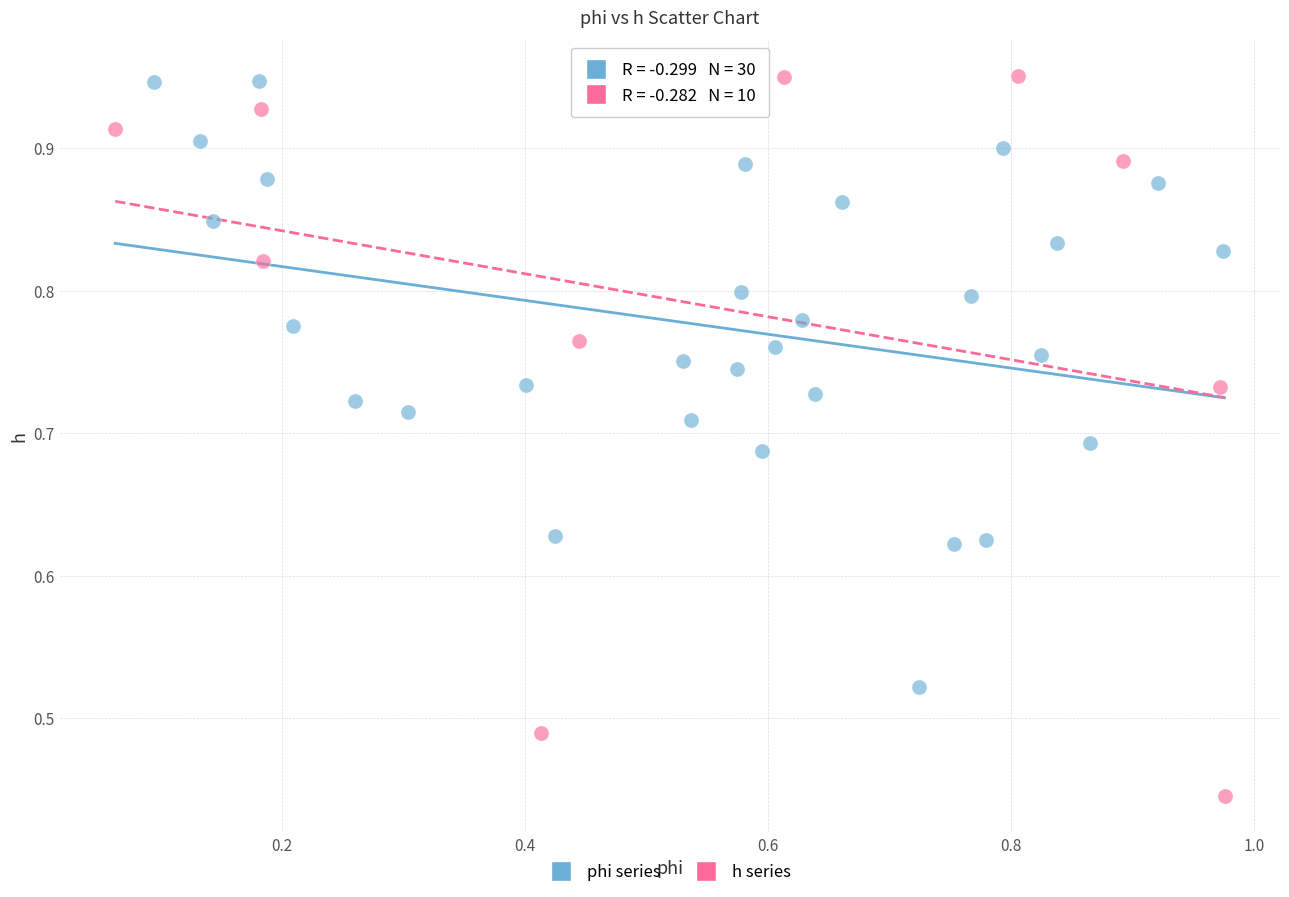

Which series has the widest spread of Y values?

h series